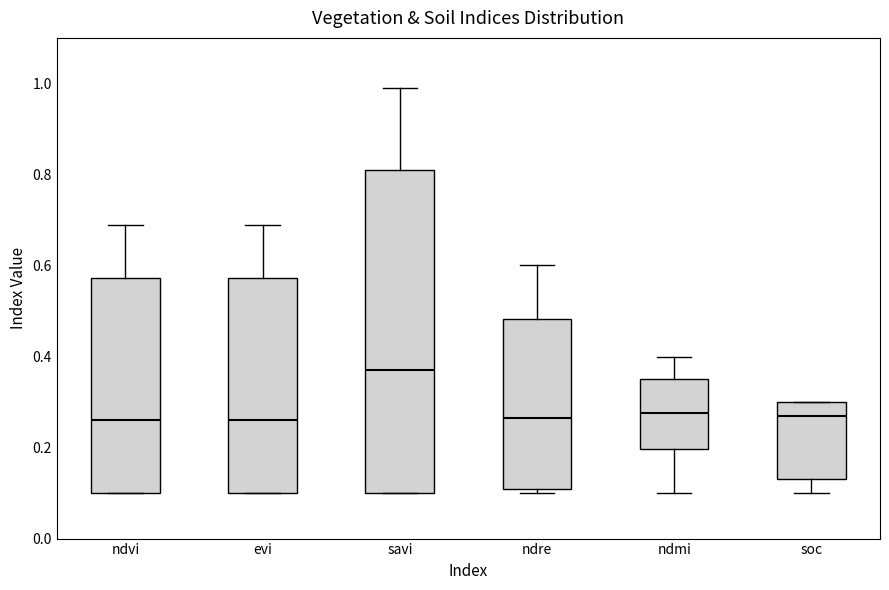

Reading left to right, transcribe this box plot: for each box, give where its median line is, the range the box spans, and where its two whiskers end, as read against the y-axis. The values are not printed on the chart, so give them approximately, as read against the axis.

ndvi: median 0.26, box 0.10 to 0.58, whiskers 0.10 to 0.70
evi: median 0.26, box 0.10 to 0.58, whiskers 0.10 to 0.70
savi: median 0.38, box 0.10 to 0.82, whiskers 0.10 to 1.00
ndre: median 0.26, box 0.12 to 0.48, whiskers 0.10 to 0.60
ndmi: median 0.28, box 0.20 to 0.36, whiskers 0.10 to 0.40
soc: median 0.26, box 0.14 to 0.30, whiskers 0.10 to 0.30